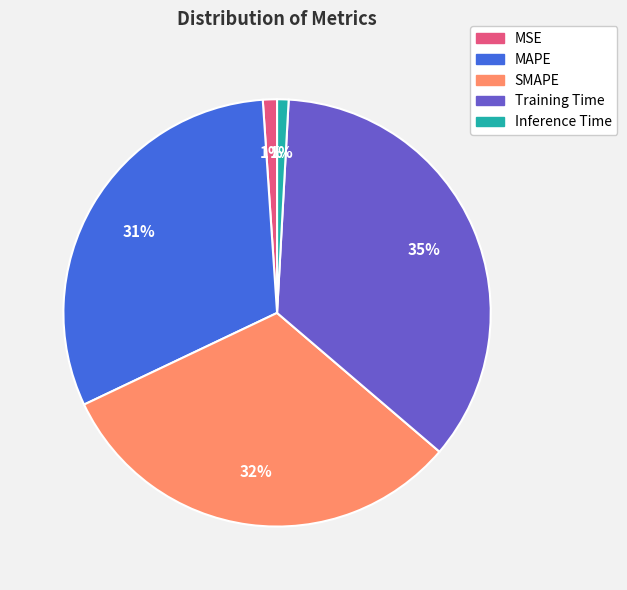

To the nearest percent, what is the average slice percentage?

20%